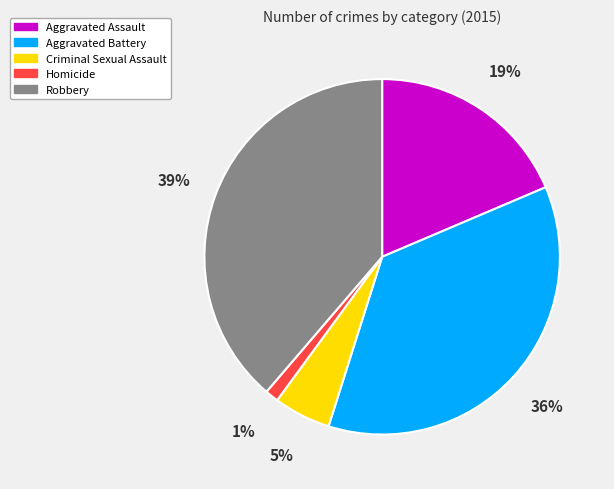

To the nearest percent, what is the combined percentage of Criminal Sexual Assault and Robbery?

44%